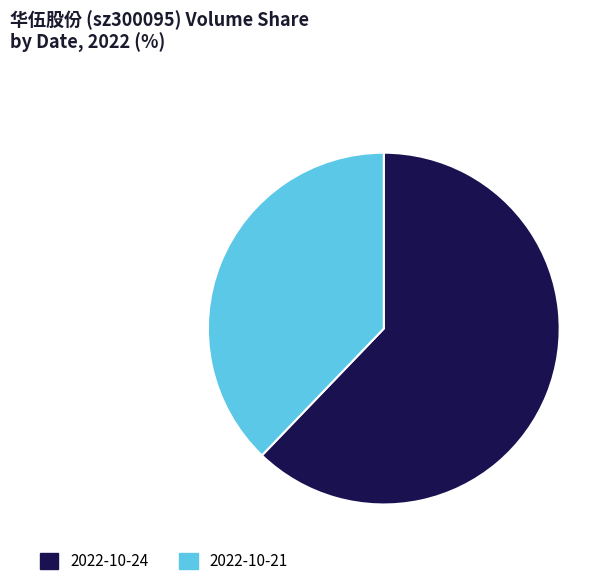

Which category accounts for the majority?

2022-10-24